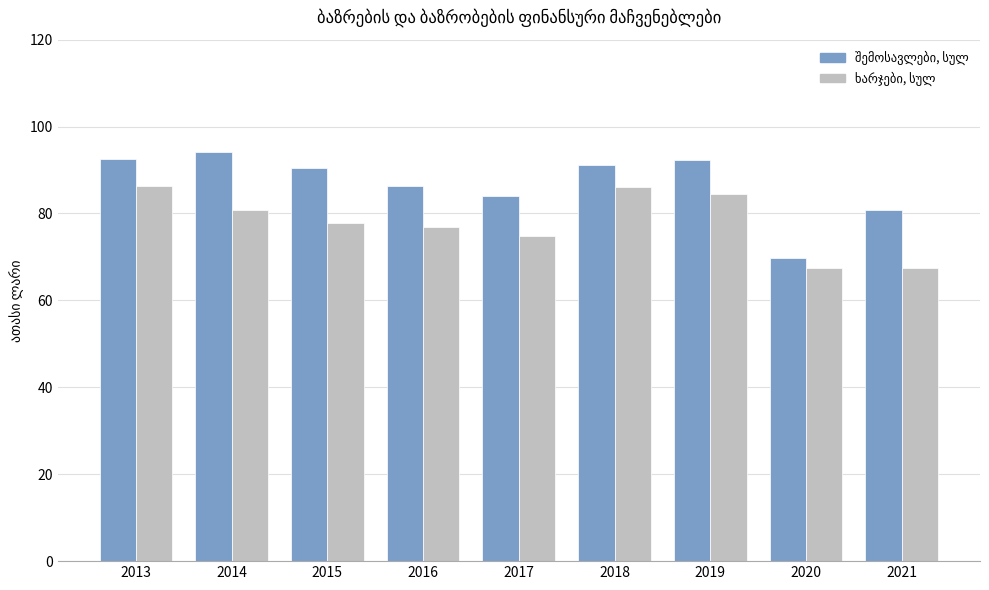

What is the total value across all series at 2014?

175.0